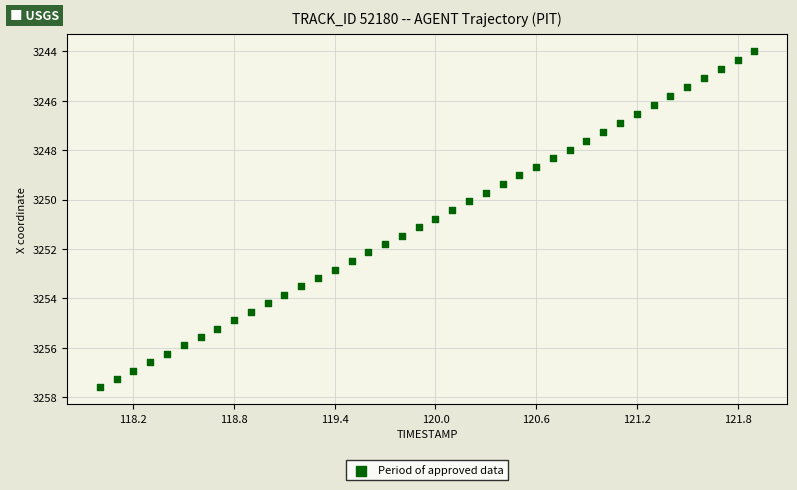

What is the range of X values (max minus min)?

3.9